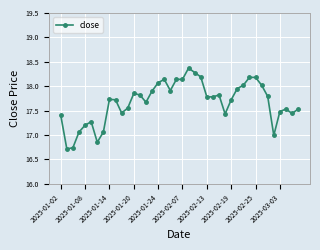

How many data points does each series have?

40